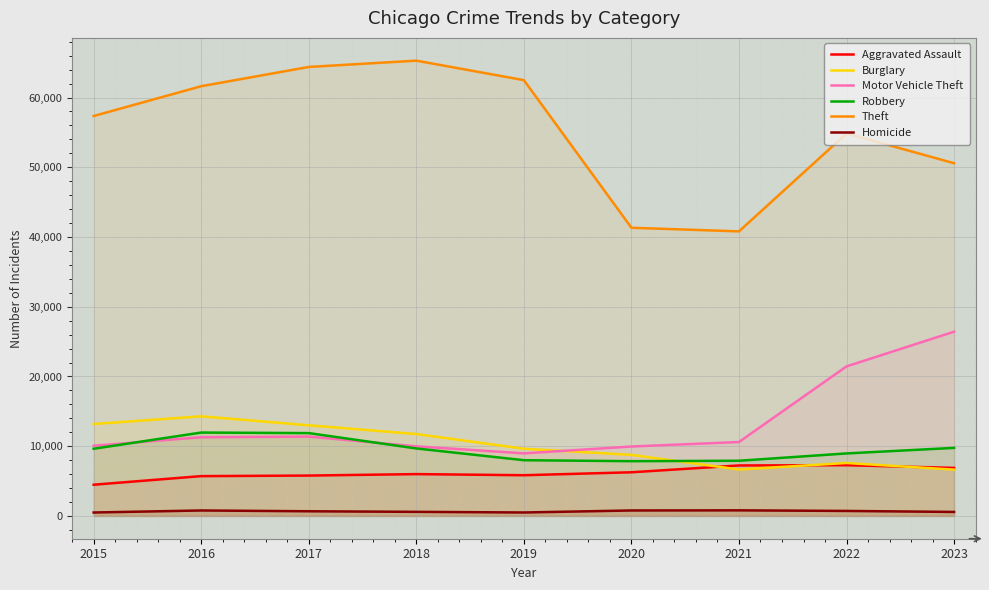

How many distinct data groups are displayed?

6